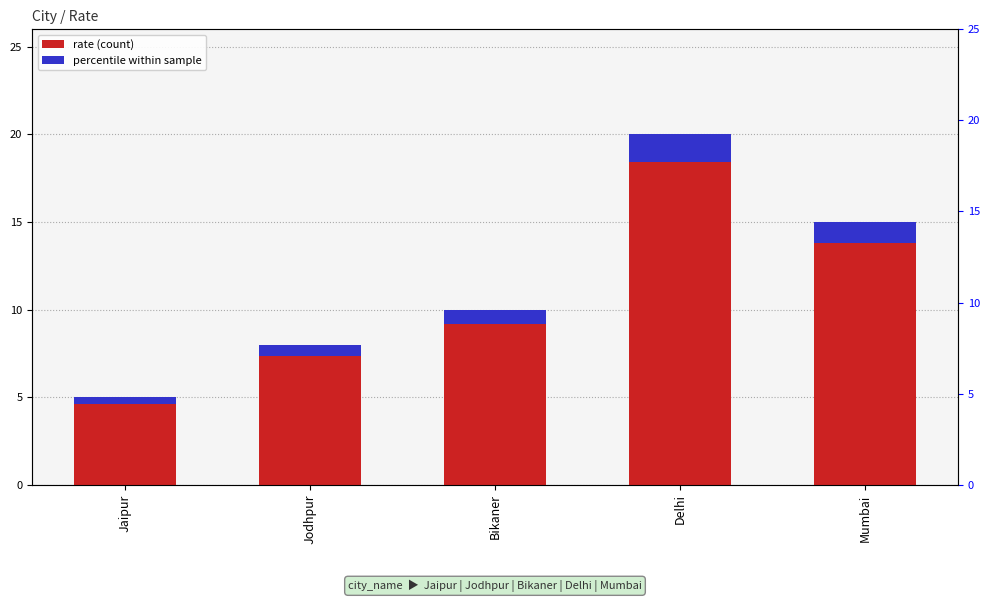

Which label corresponds to the largest value in the chart?

Delhi